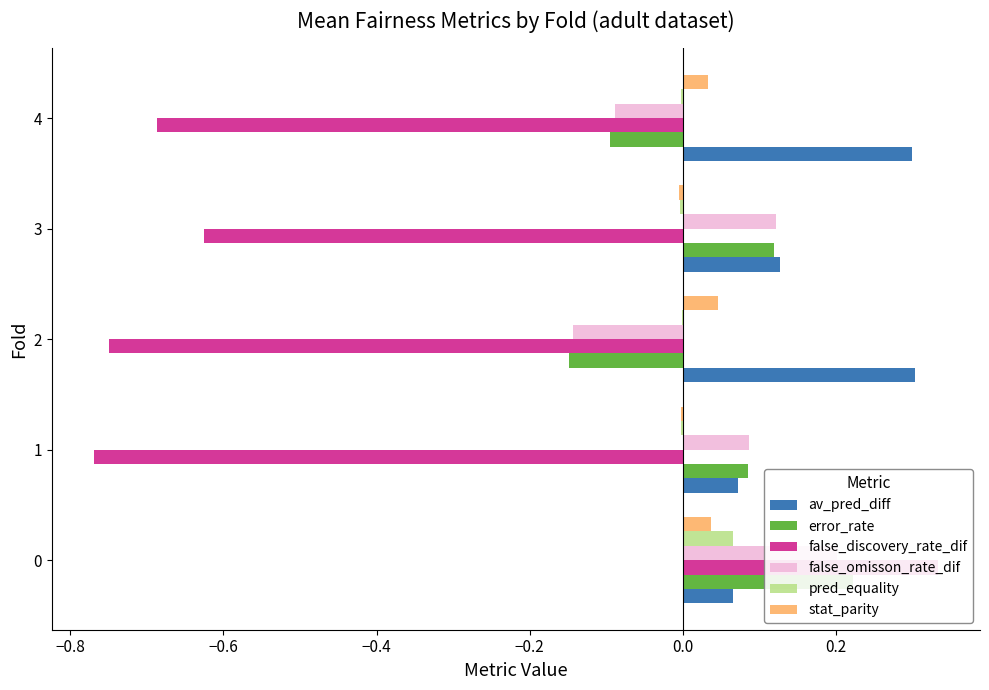

What are all the series names shown in the legend?

av_pred_diff, error_rate, false_discovery_rate_dif, false_omisson_rate_dif, pred_equality, stat_parity